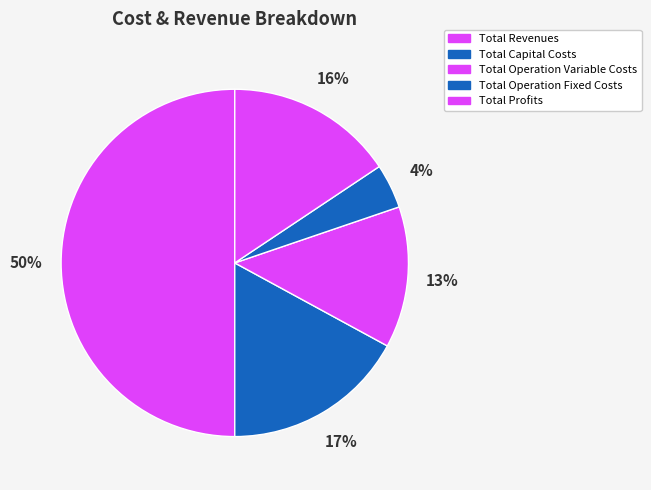

To the nearest percent, what is the average slice percentage?

20%